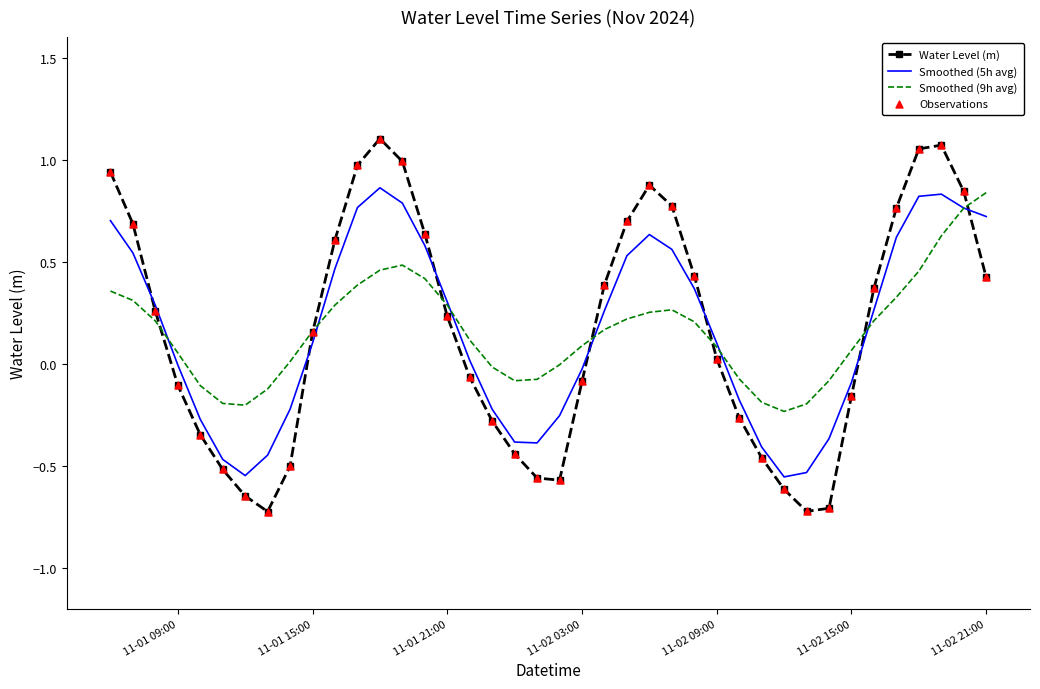

Which series has the largest range (max minus min)?

Water Level (m)